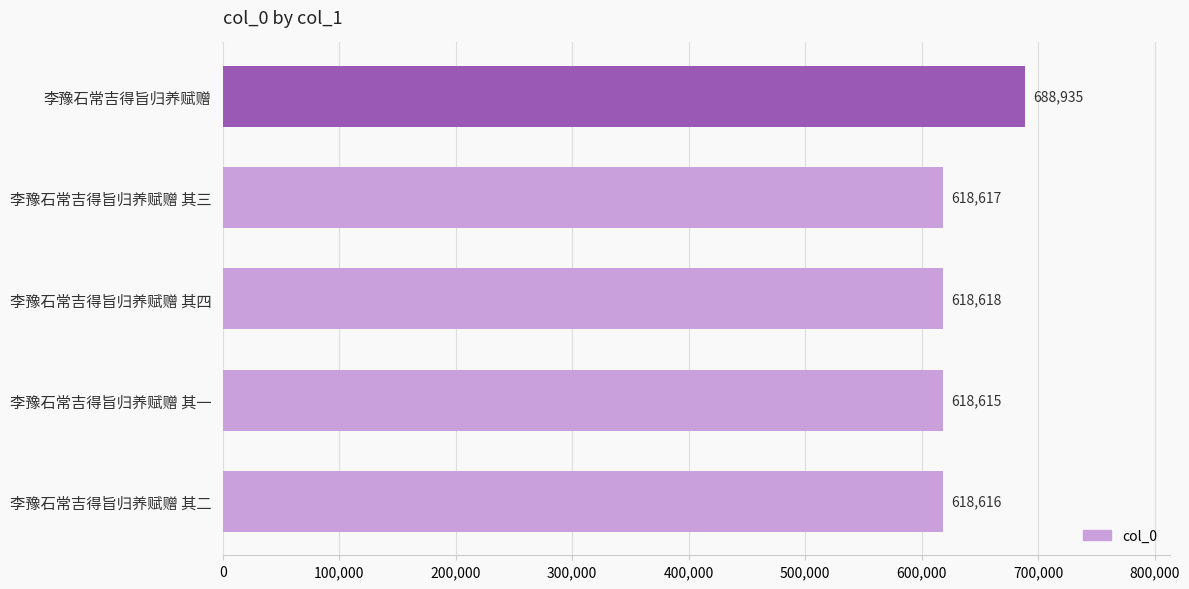

What is the greatest value displayed?

688935